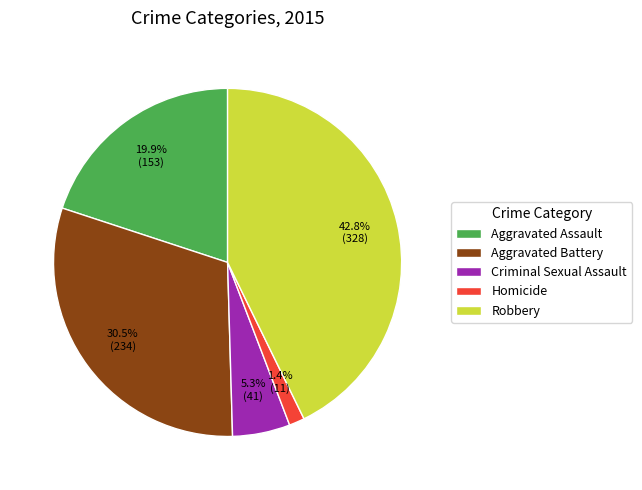

Does Aggravated Battery account for over 50% of the chart?

No